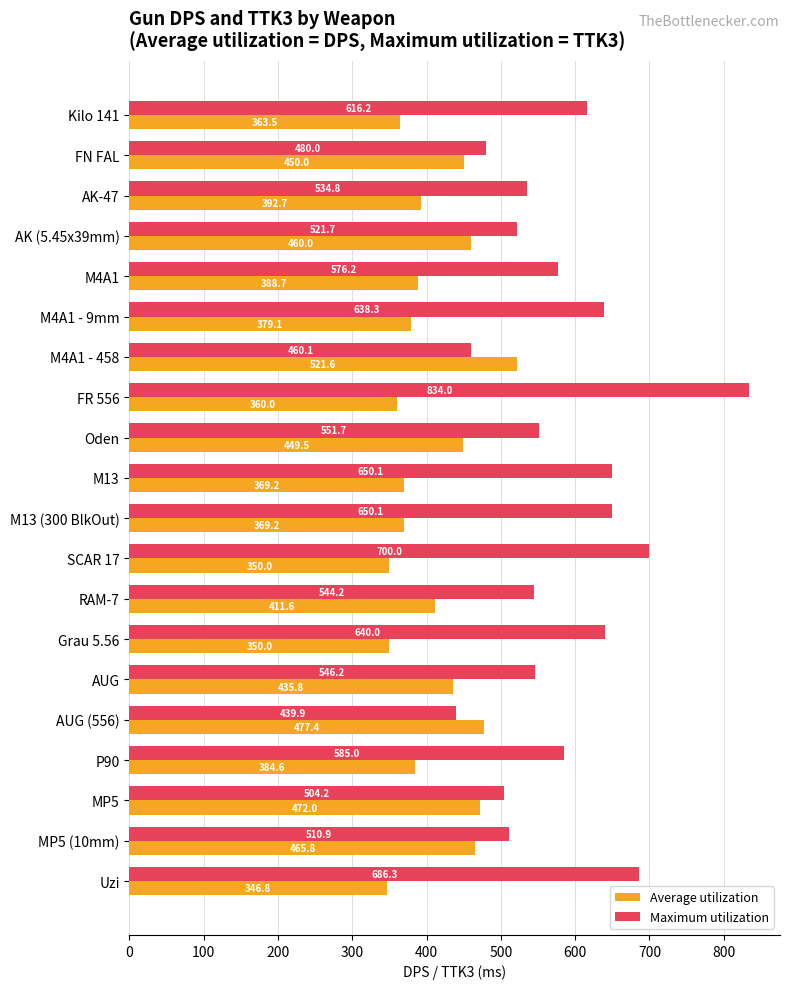

At how many categories does at least one series exceed 575?

10